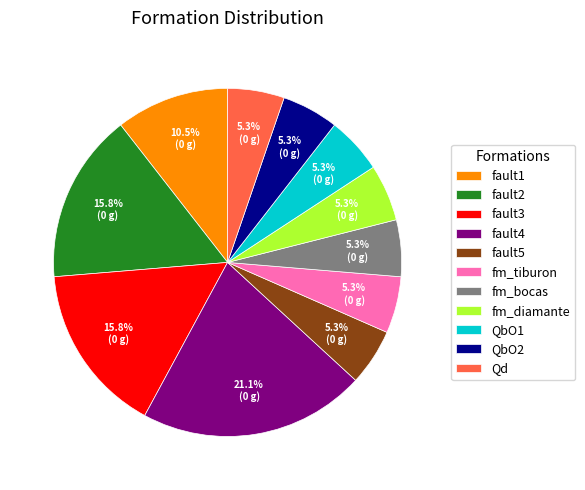

True or false: fm_tiburon accounts for 1% of the total.

False